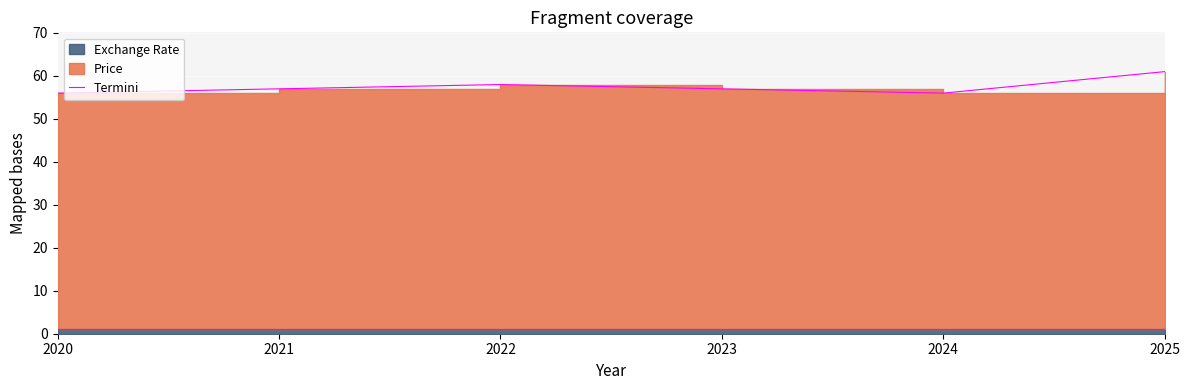

How many interior local peaks (higher than both neighbors) does the data have?

1